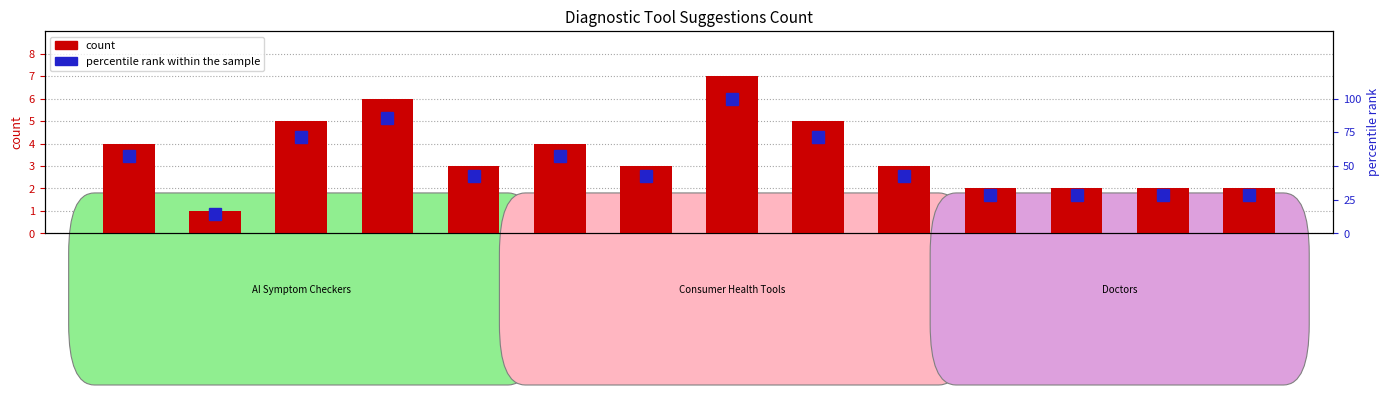

What is the sum of all count values?

49.0